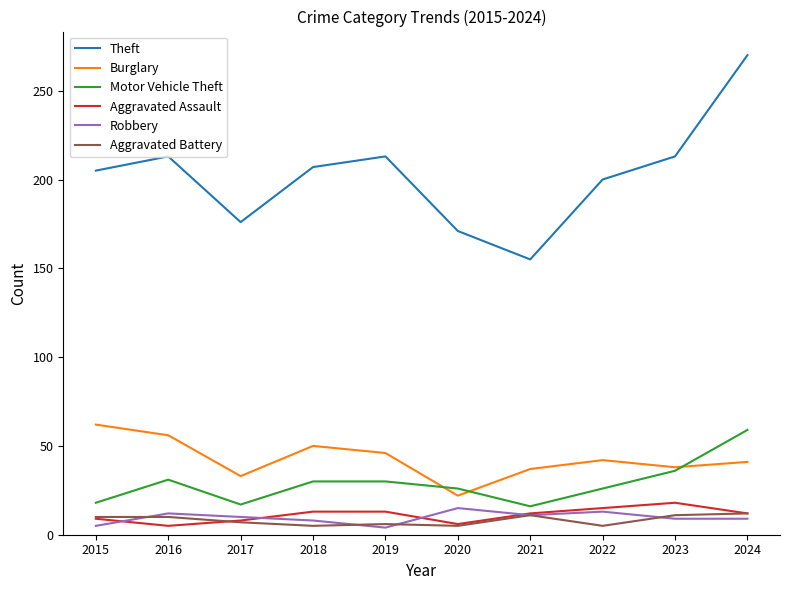

Is this an area chart (filled region under the line)?

No